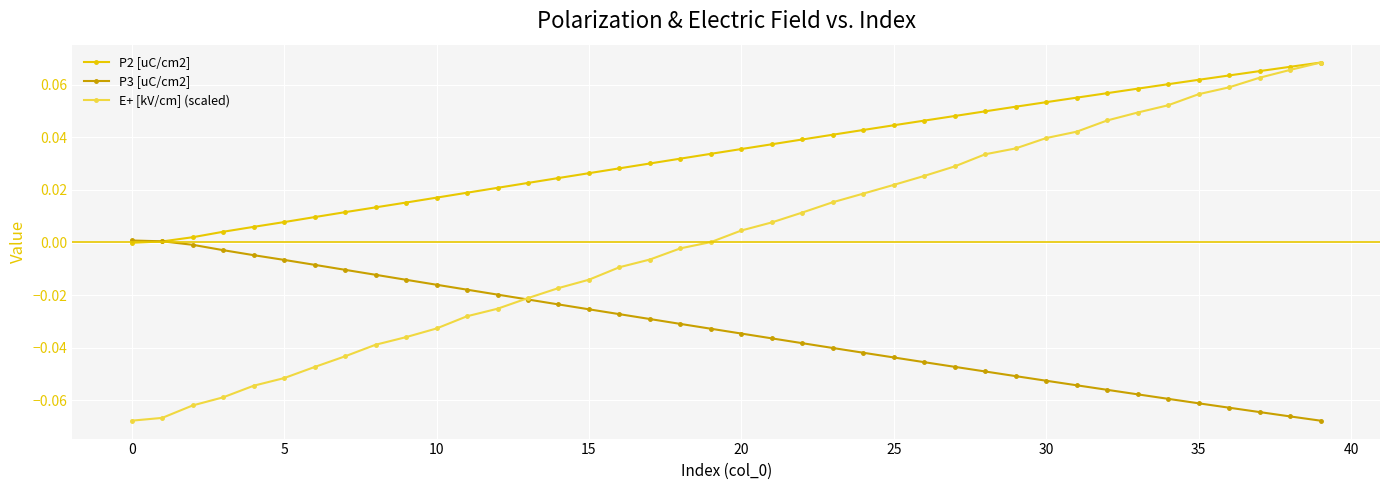

How many distinct data groups are displayed?

3